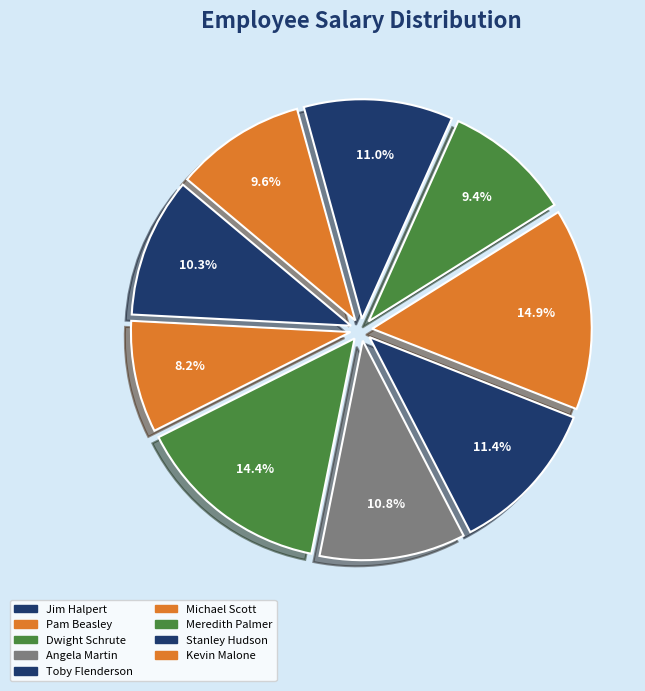

Count the number of slices in the pie.

9